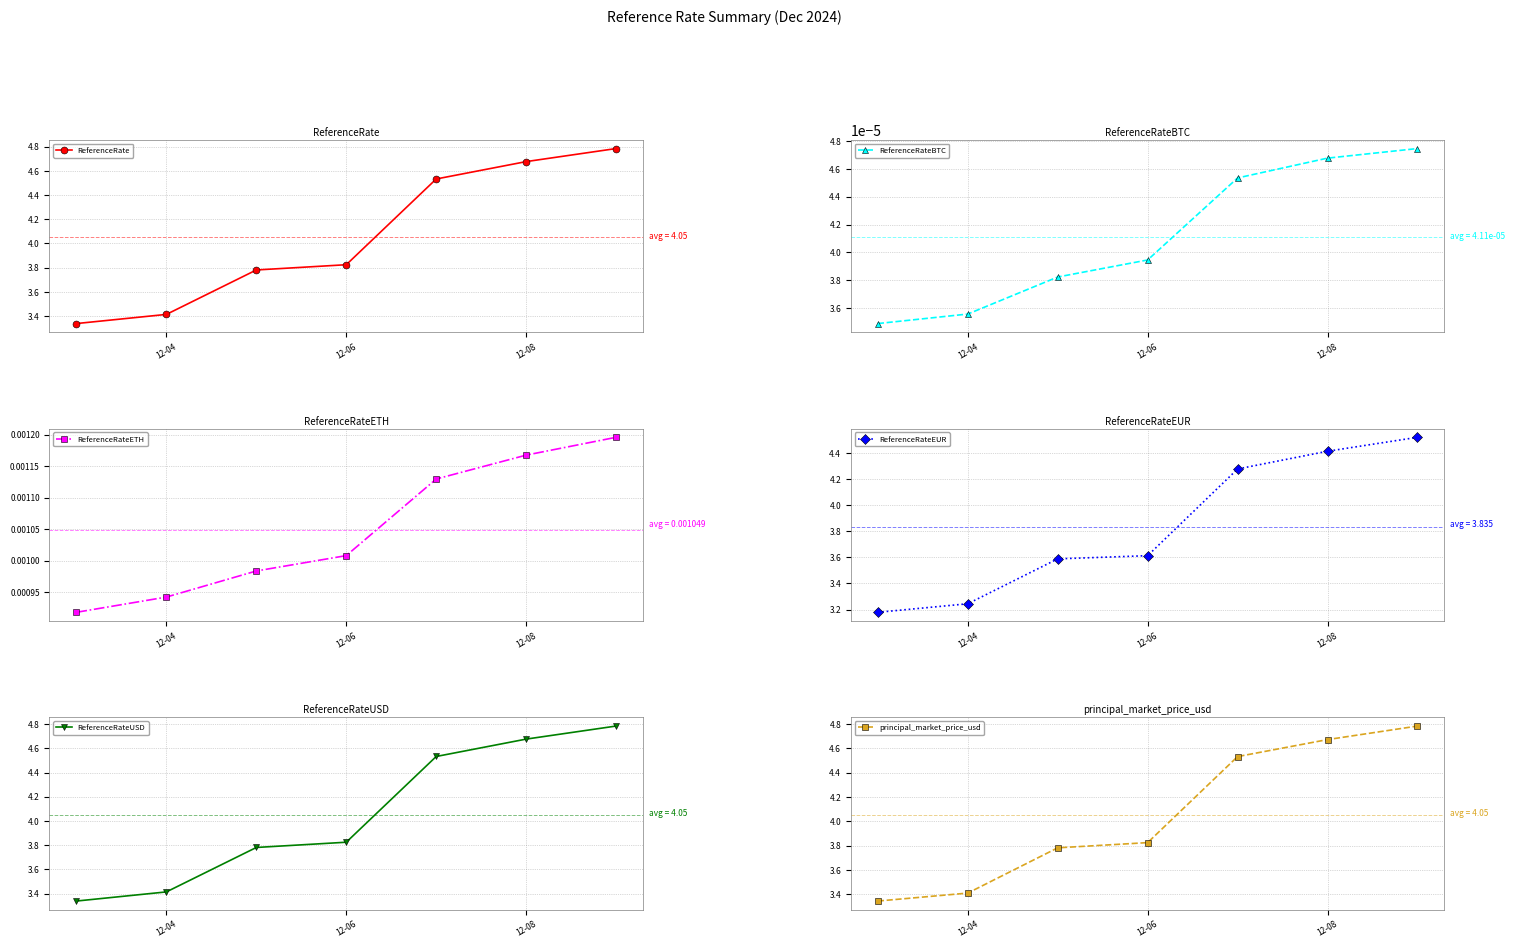

True or false: ReferenceRateEUR and ReferenceRateETH intersect in this chart.

False